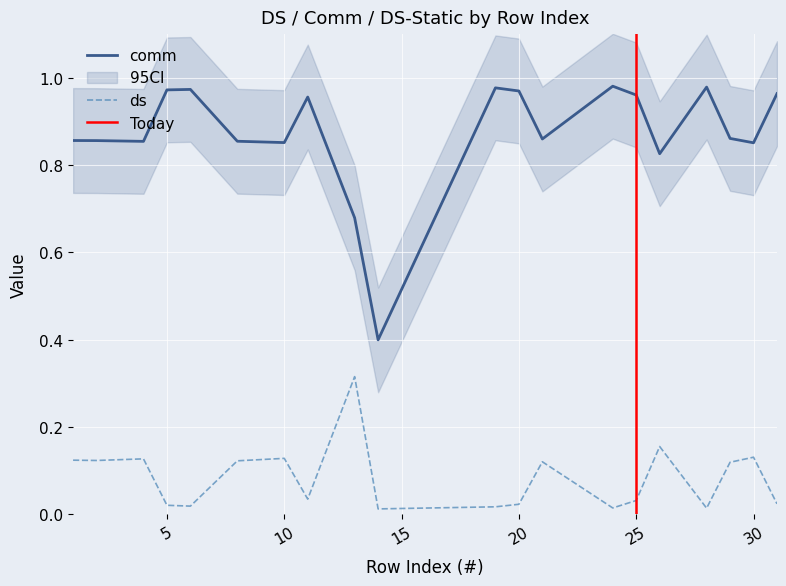

True or false: comm and ds cross at least once.

False